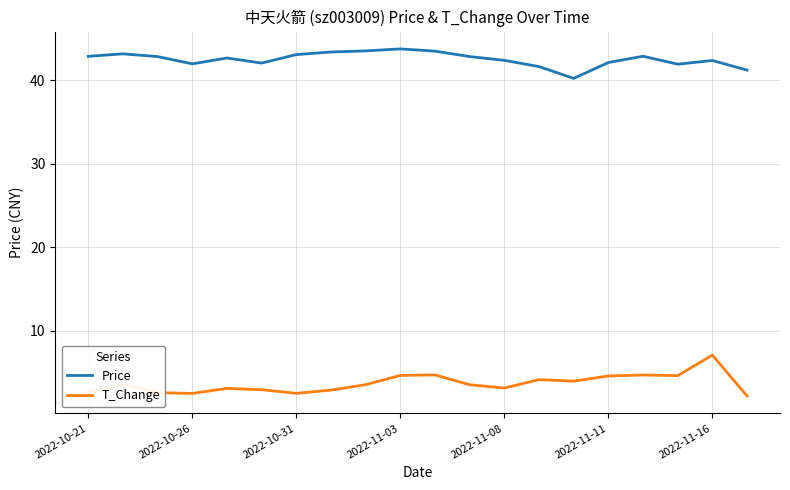

What is the minimum value shown in the chart?

2.2